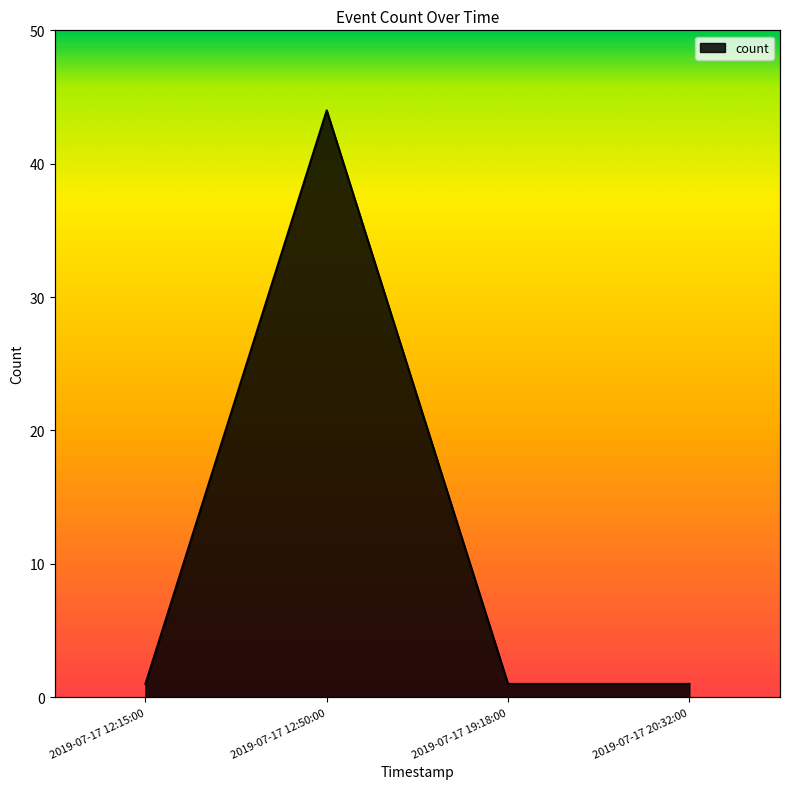

True or false: the data has more than 2 interior local peaks.

False